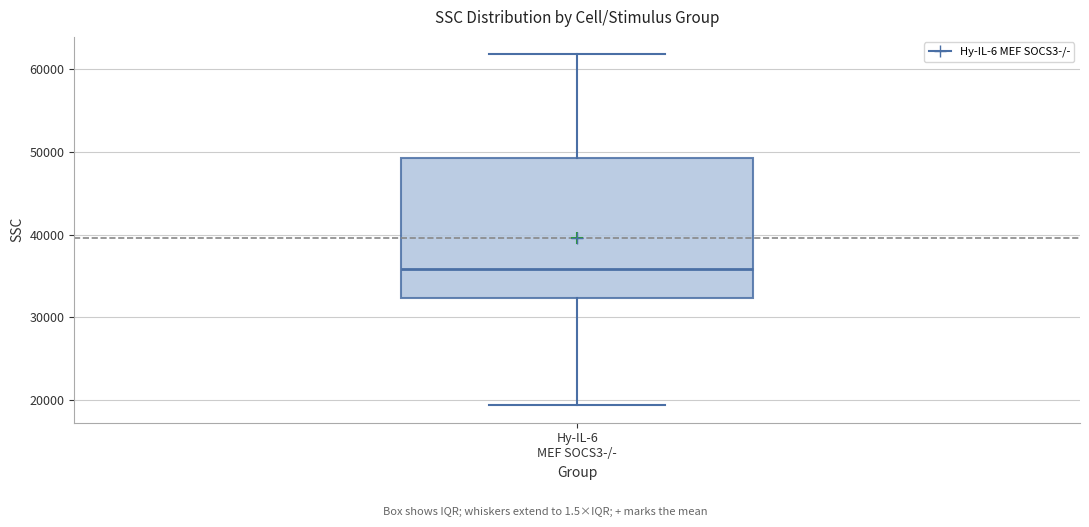

Where does the lower whisker of the box for Hy-IL-6 MEF SOCS3-/- end on the y-axis? The values are not printed on the chart, so give them approximately, as read against the axis.

19000